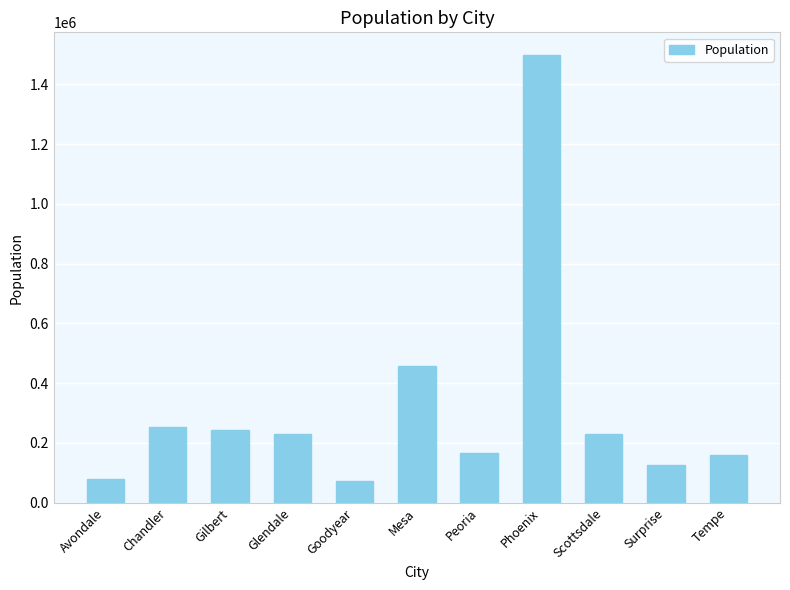

What is the maximum value shown in the chart?

1499609